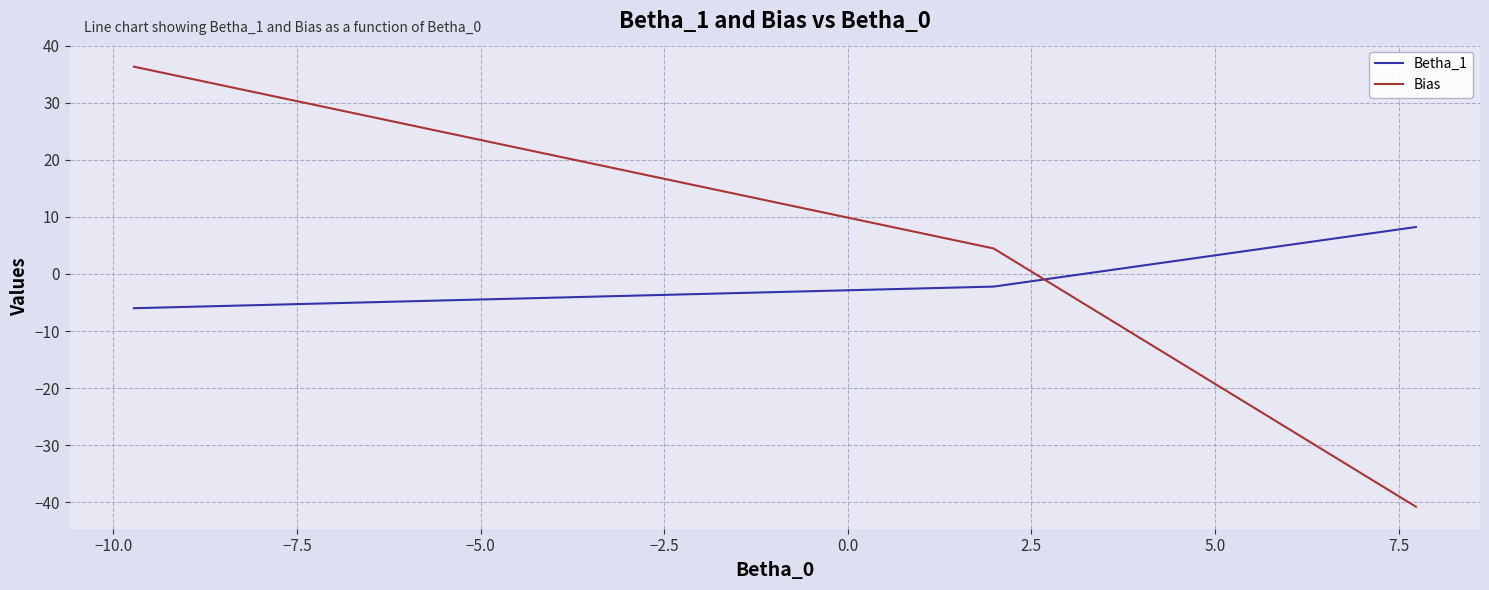

What is the lowest value of the Bias series?

-40.8